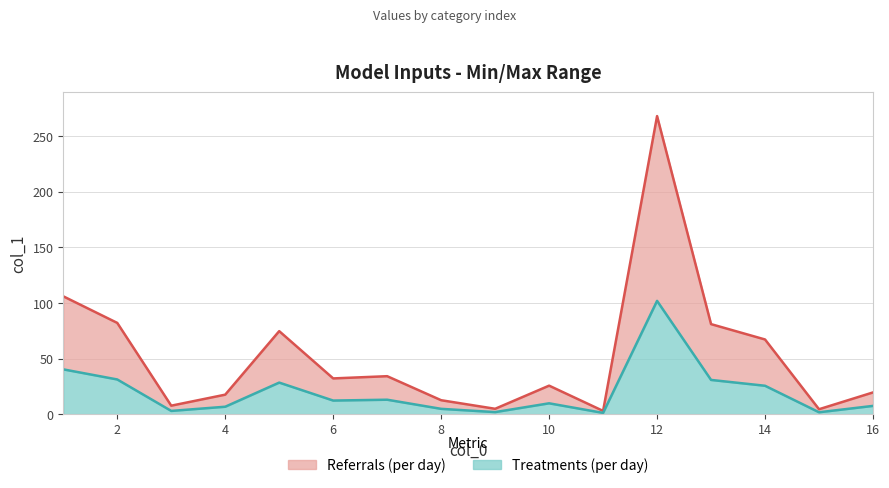

Rank the categories by value from lowest to highest.

11, 15, 9, 3, 8, 4, 16, 10, 6, 7, 14, 5, 13, 2, 1, 12